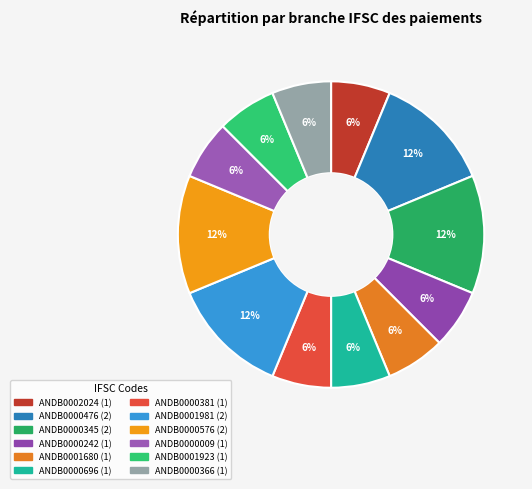

Rank the categories by value from highest to lowest.

ANDB0000476, ANDB0000345, ANDB0001981, ANDB0000576, ANDB0002024, ANDB0000242, ANDB0001680, ANDB0000696, ANDB0000381, ANDB0000009, ANDB0001923, ANDB0000366